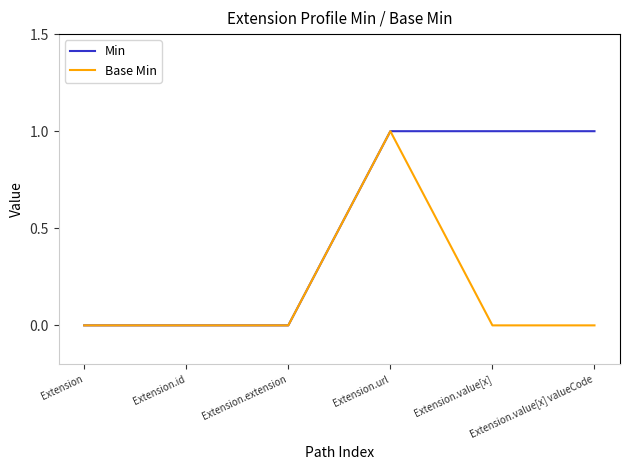

At Extension.value[x], list the series in order from largest to smallest.

Min, Base Min